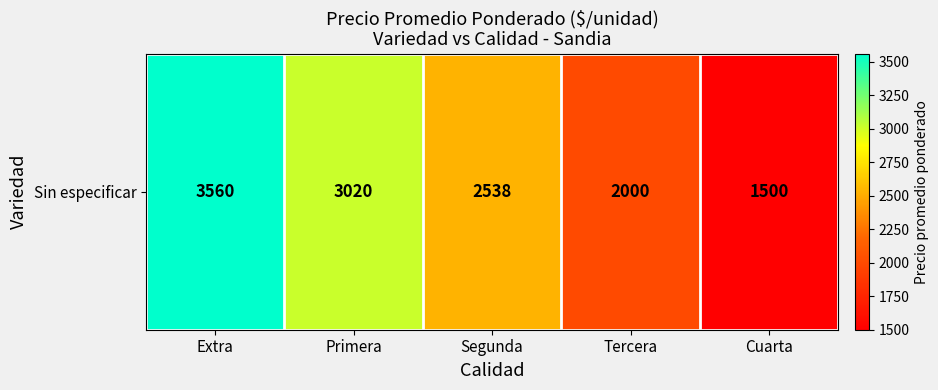

What is the smallest value displayed?

1500.0